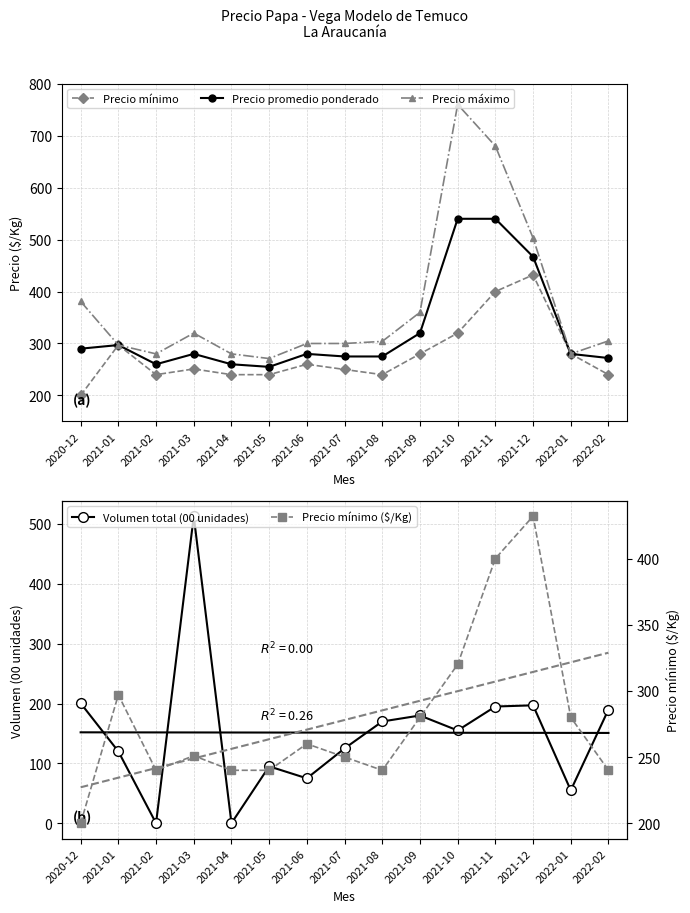

List the labels in order of Precio mínimo value, largest first.

2021-12, 2021-11, 2021-10, 2021-01, 2021-09, 2022-01, 2021-06, 2021-03, 2021-07, 2021-02, 2021-04, 2021-05, 2021-08, 2022-02, 2020-12